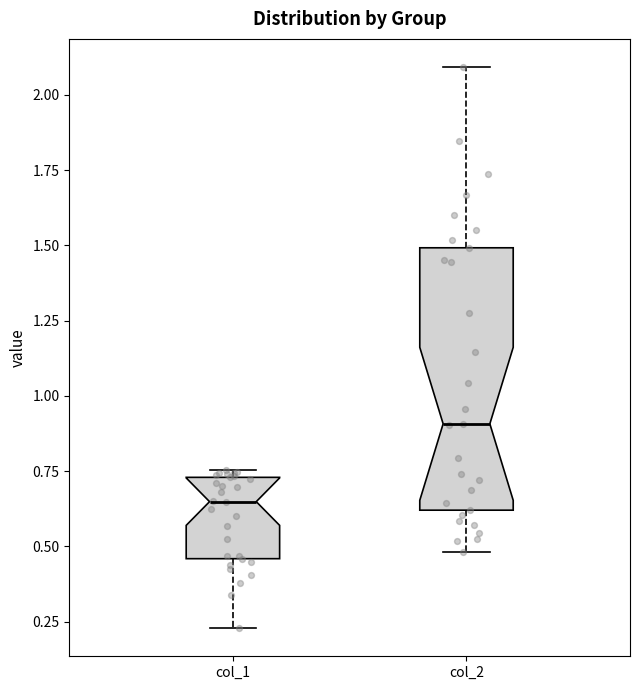

Where is the lower edge of the box for col_1 on the y-axis? The values are not printed on the chart, so give them approximately, as read against the axis.

0.45